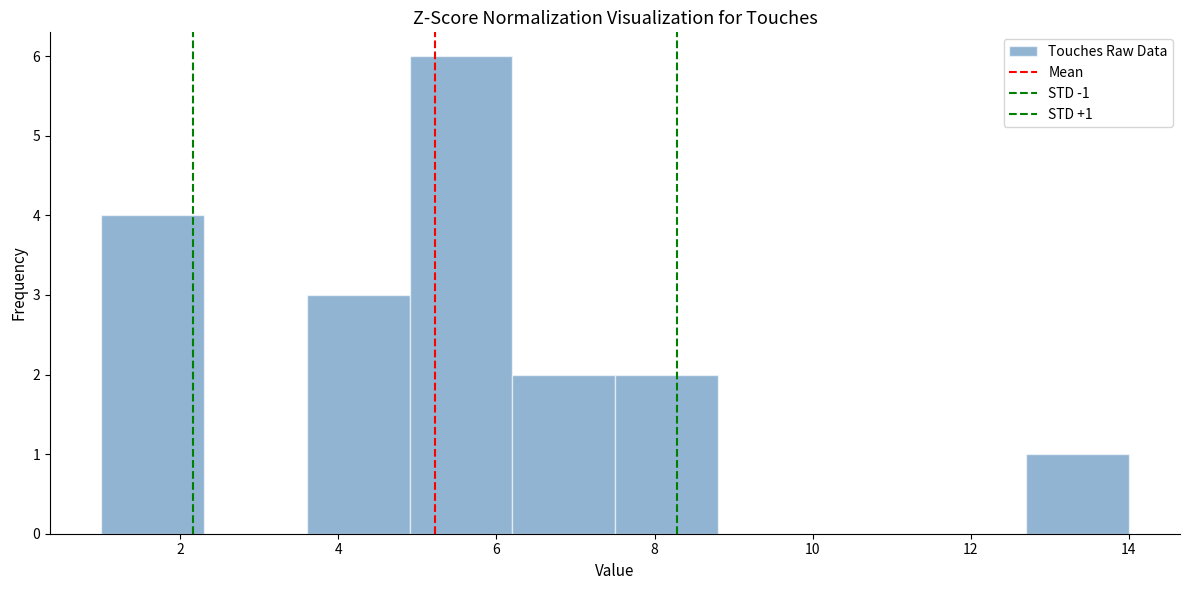

Which range on the x-axis has the tallest bar?

4.9 to 6.2